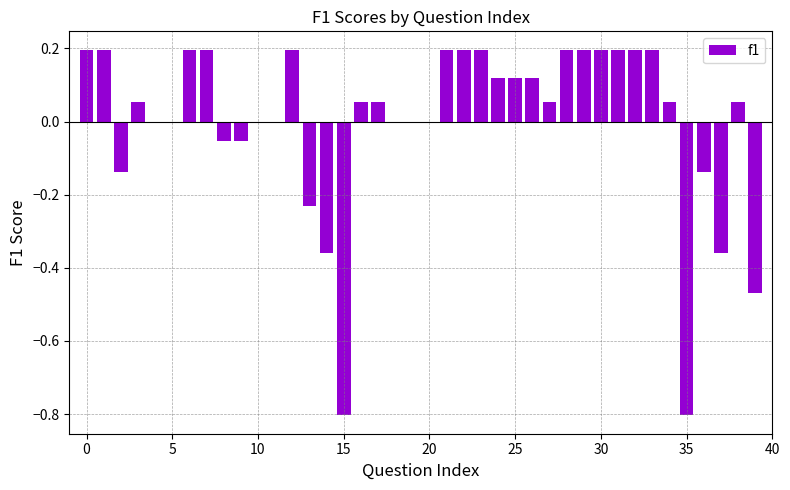

What is the difference between the second highest and minimum values?

1.0